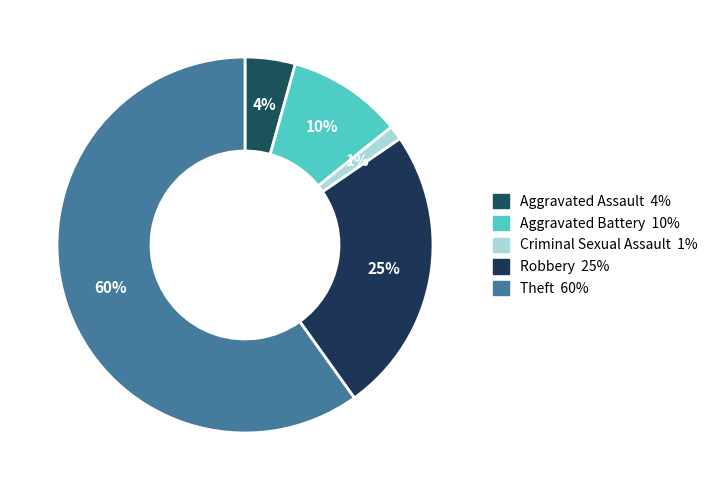

How many segments does this pie chart have?

5